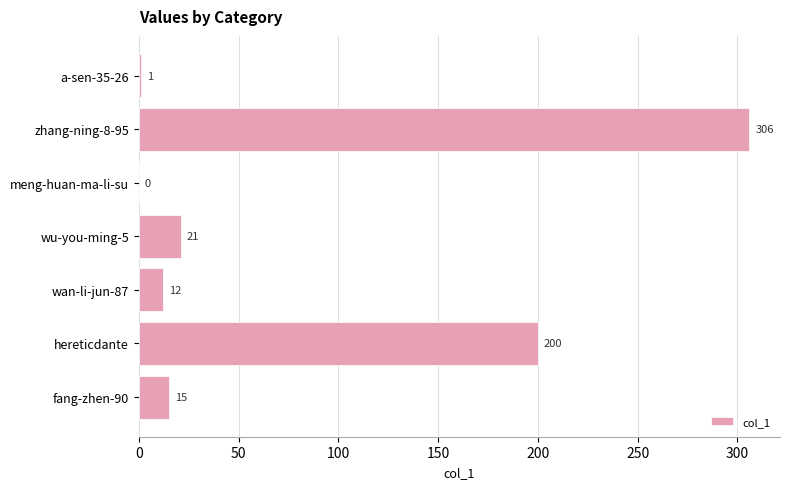

How many values are above zero?

6